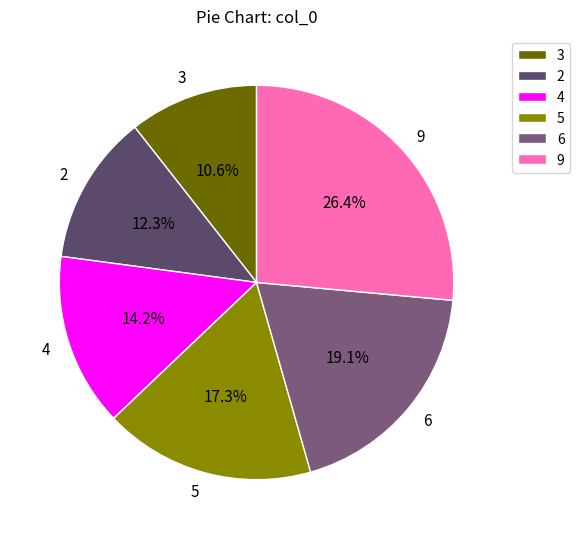

What portion of the pie excludes 5?

82.7%